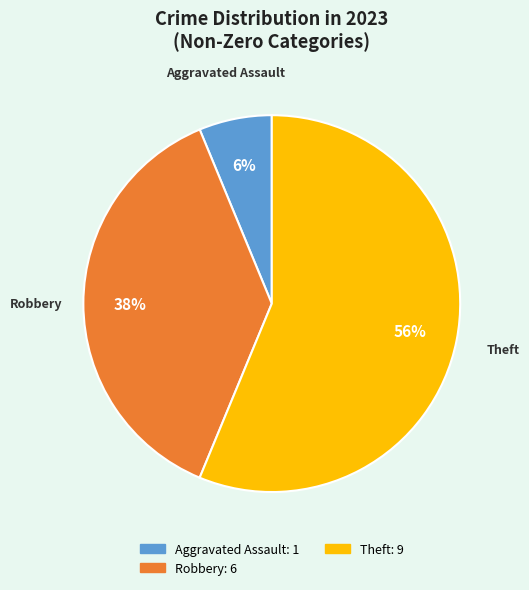

What is the majority slice?

Theft